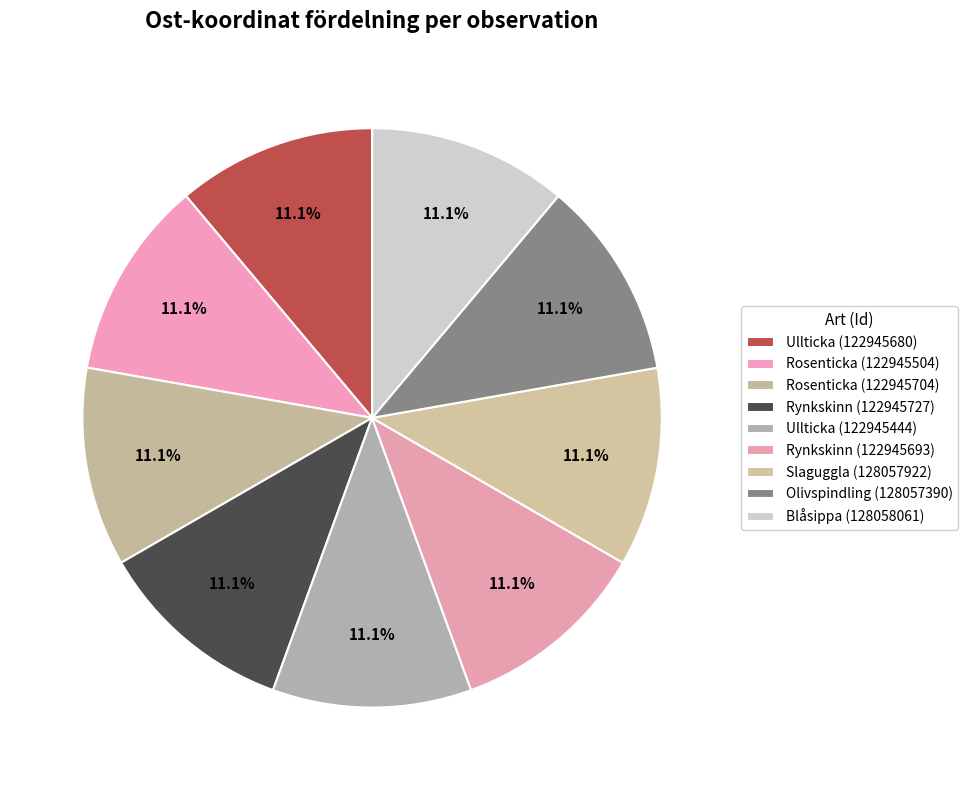

What is the ratio of the value at Olivspindling (128057390) to the value at Ullticka (122945680)?

1.0